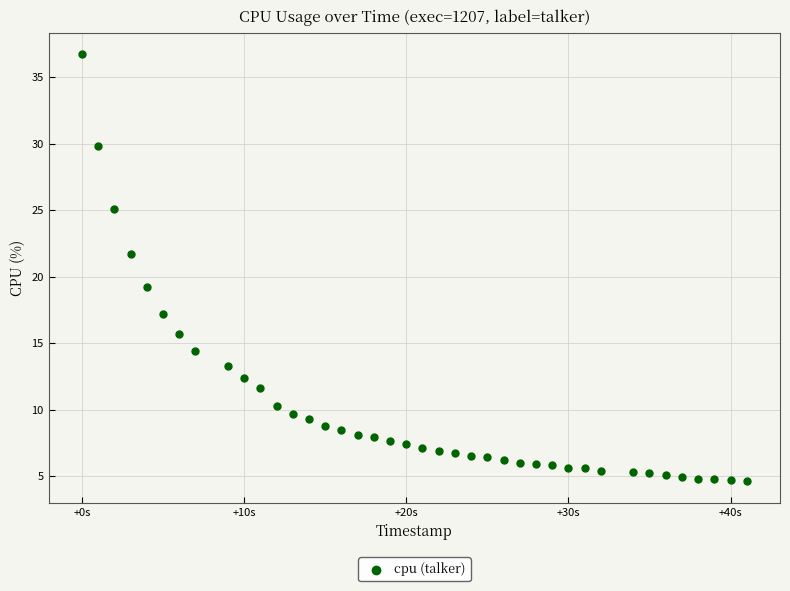

What is the range of X values (max minus min)?

41.0